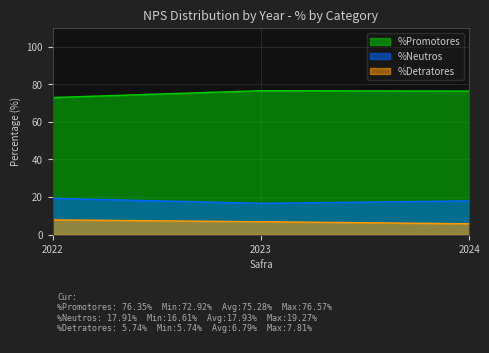

What is the value of the %Detratores point at the 1st from the left?

7.8